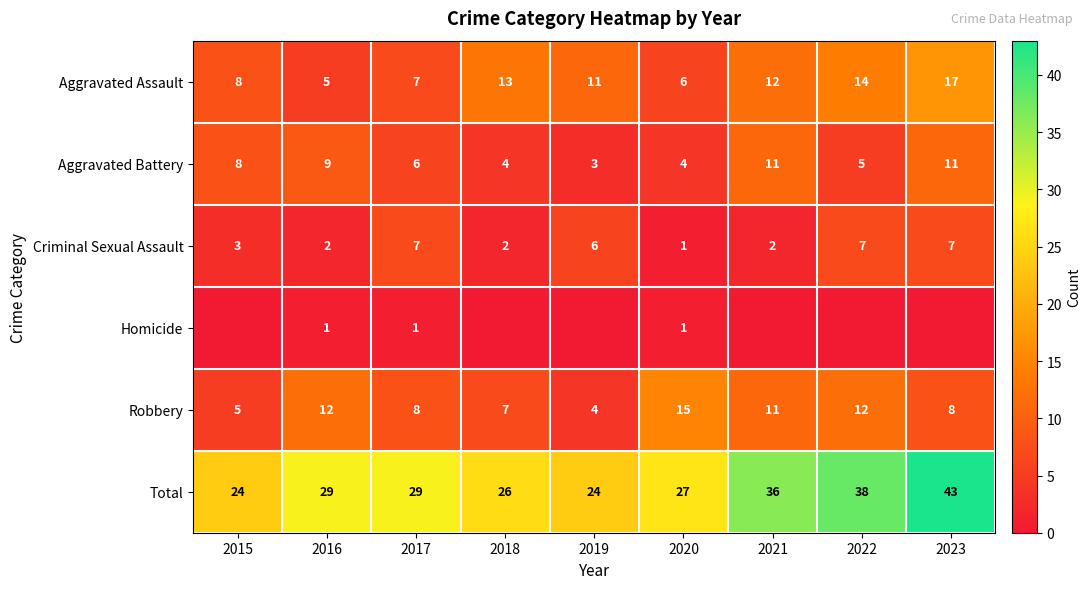

What is the difference between the Criminal Sexual Assault values at 2017 and 2016?

5